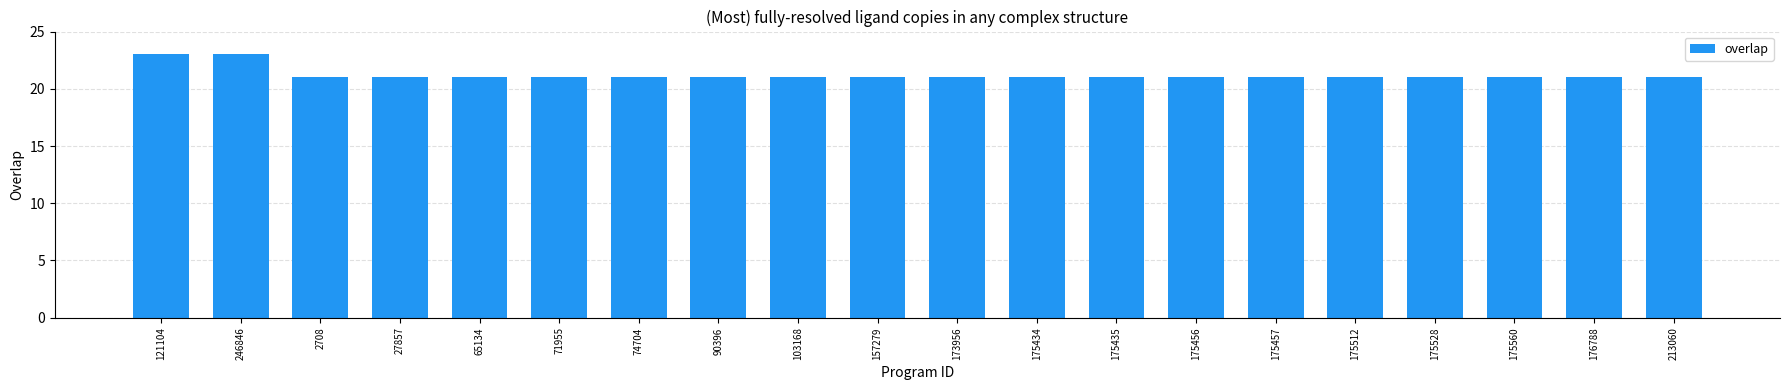

What is the label of the 7th bar from the left?

74704